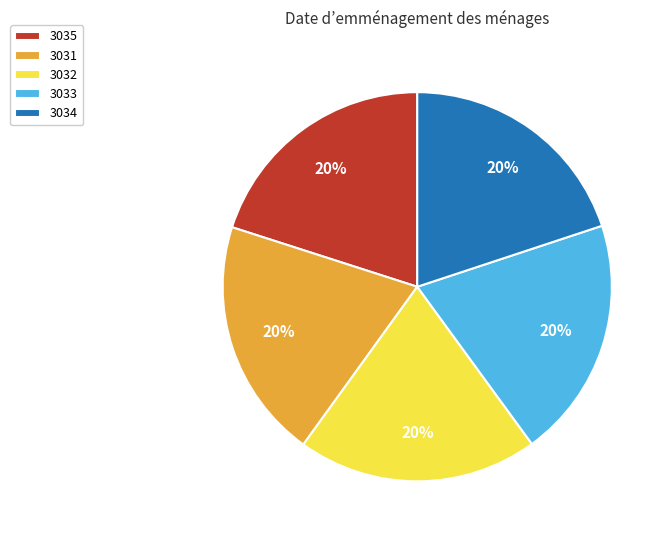

Is 3034 the majority of the pie?

No